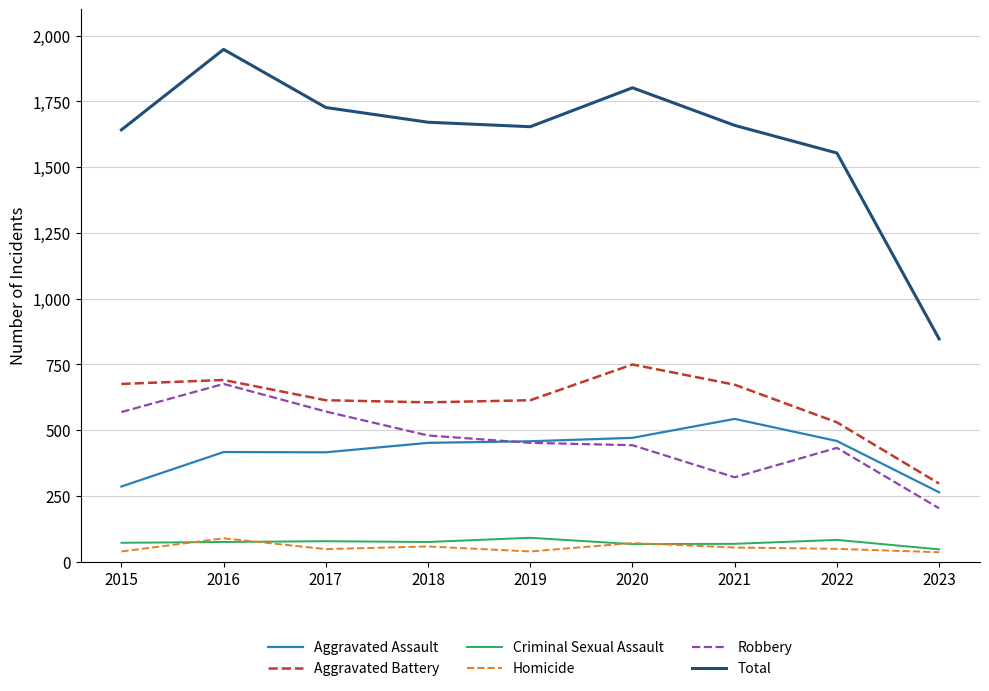

True or false: Aggravated Assault has a value of 452 at 2018.

True